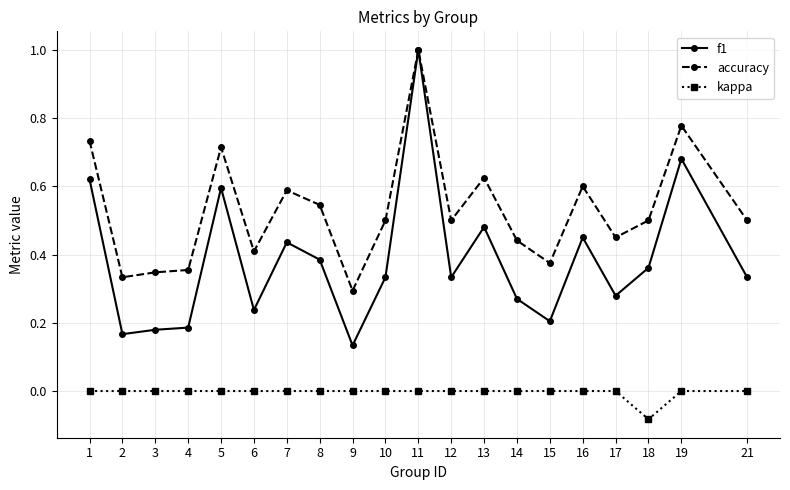

True or false: f1 has more than 0 interior local peaks.

True